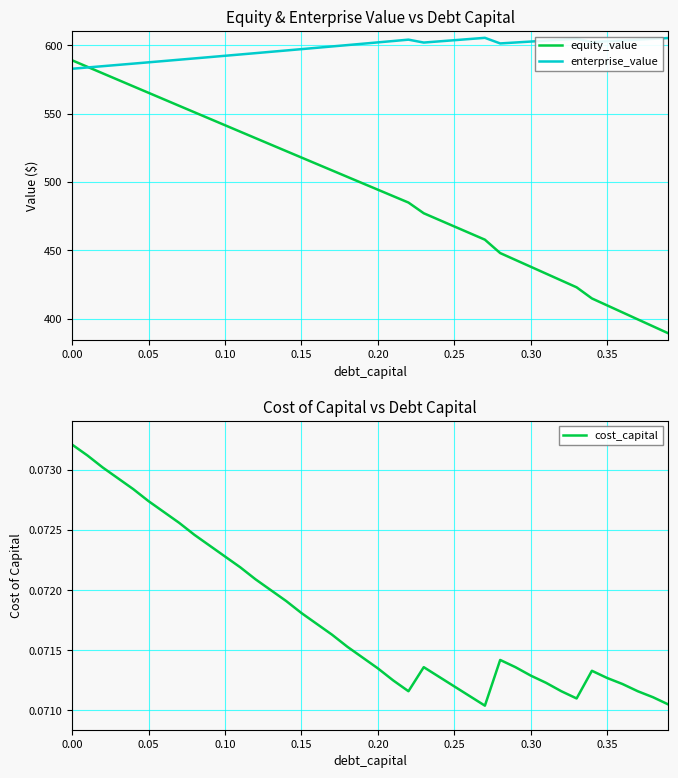

The equity_value series shows 1056.4 at 0.00. True or false?

False